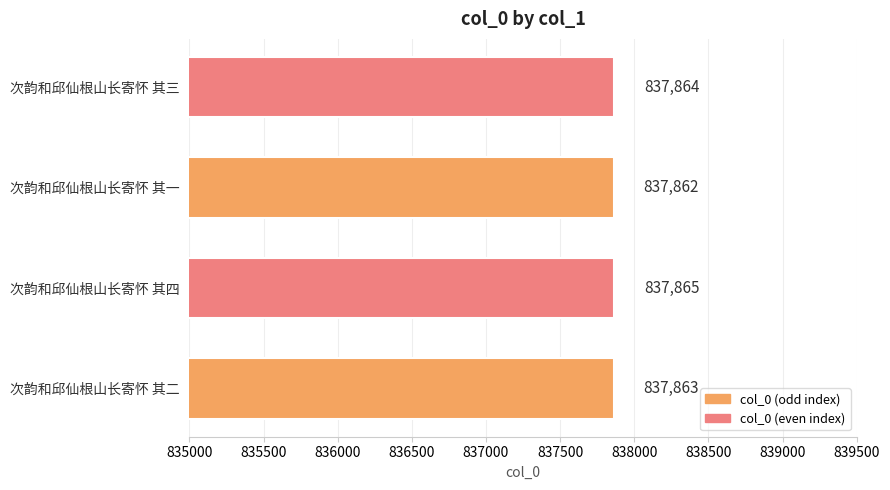

How many values are between 837863 and 837865?

3